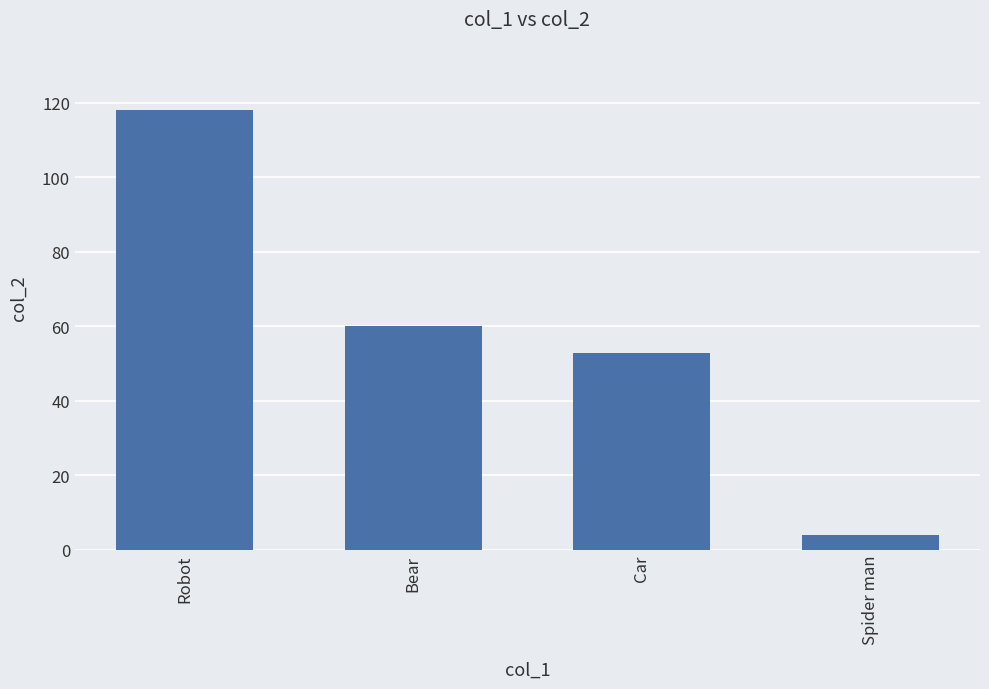

The value at Bear is 104. True or false?

False